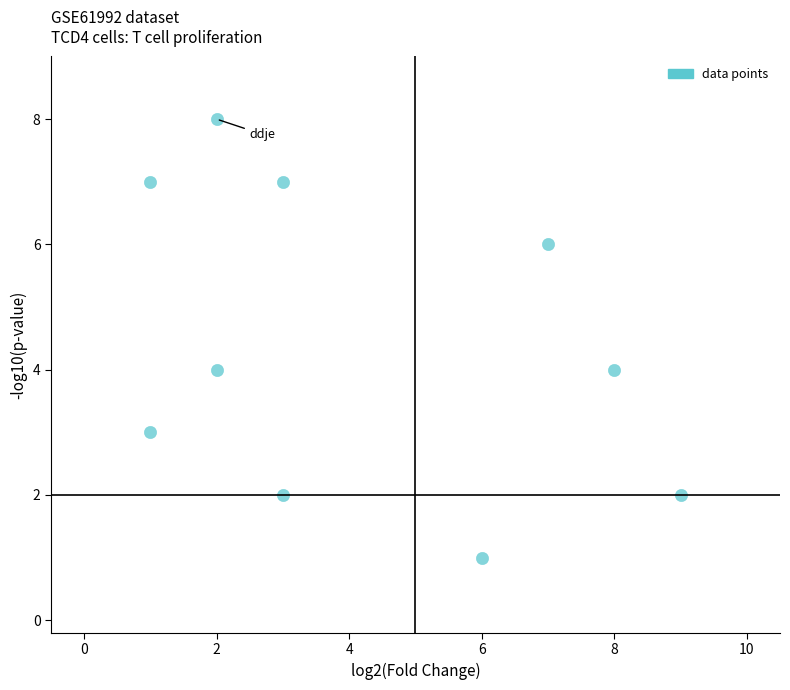

What is the range of X values (max minus min)?

8